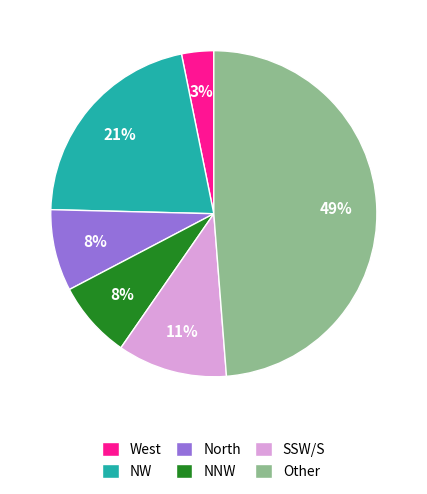

What percentage is the NW slice, to the nearest percent?

21%